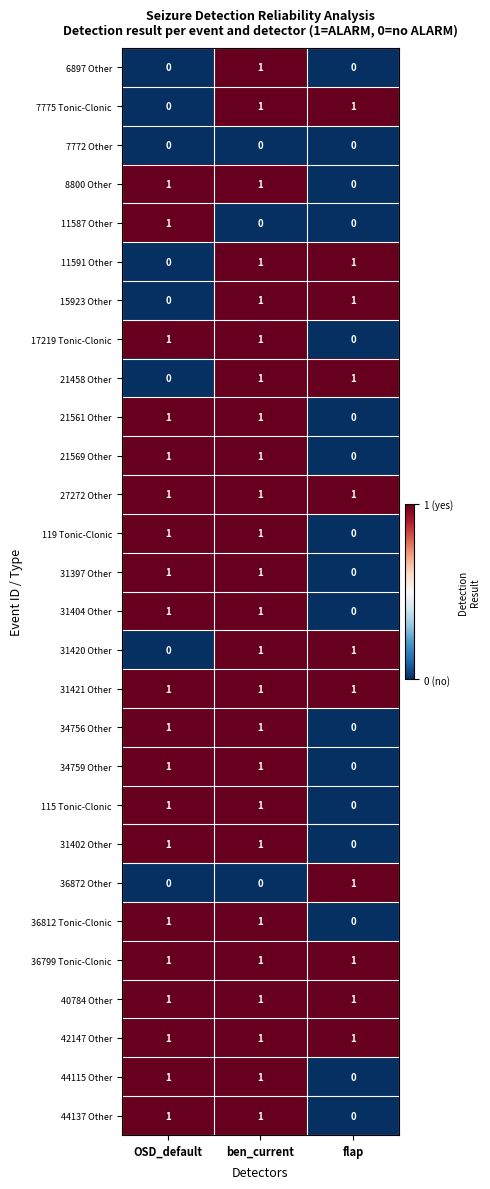

At which label is 21561 Other closest to 0?

flap